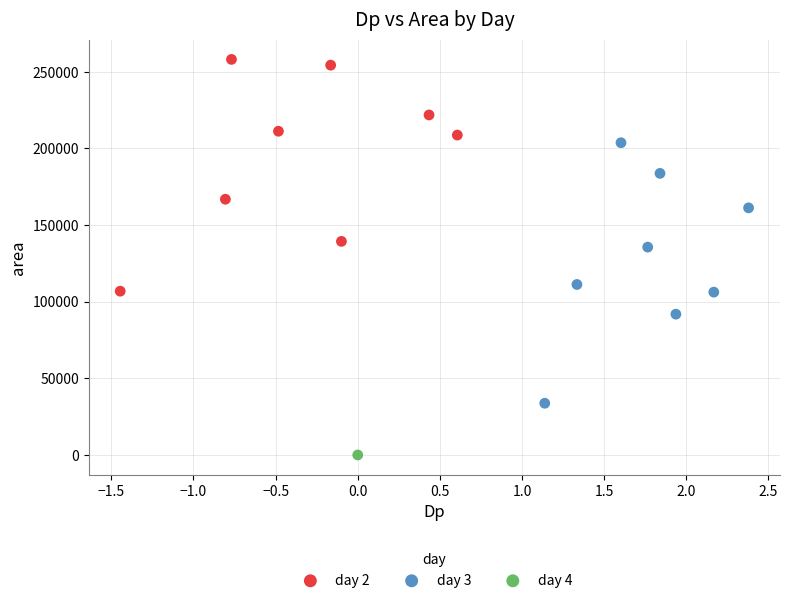

What are all the series names shown in the legend?

day 2, day 3, day 4